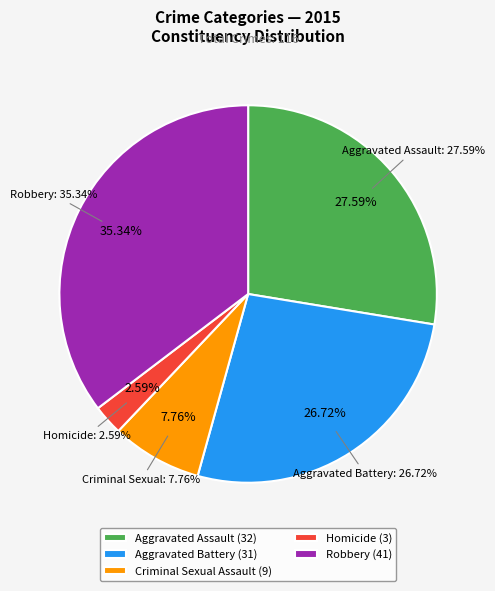

Which category has the biggest portion of the pie?

Robbery